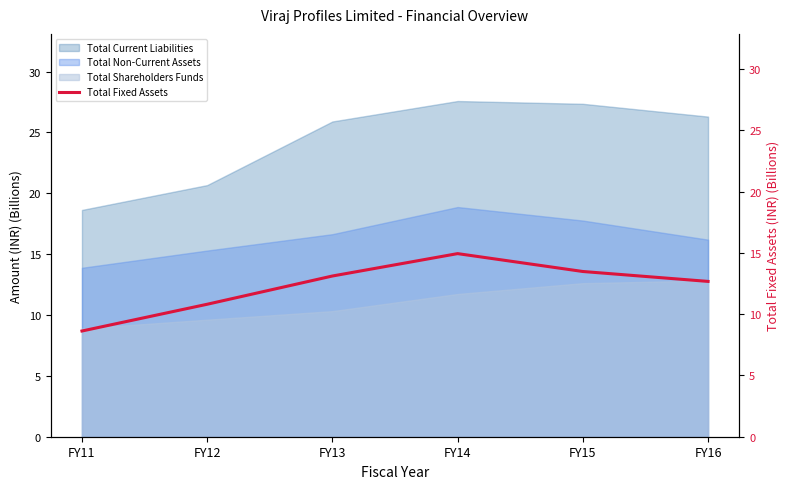

Where is the data nearest to the value 11?

FY12